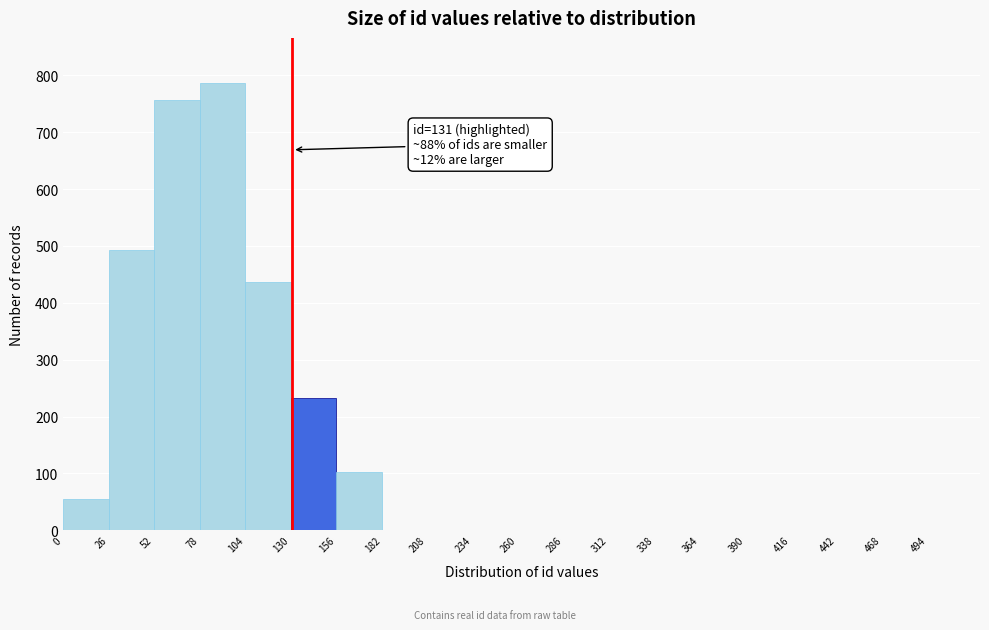

Over which range of the x-axis is the bar tallest?

78 to 104